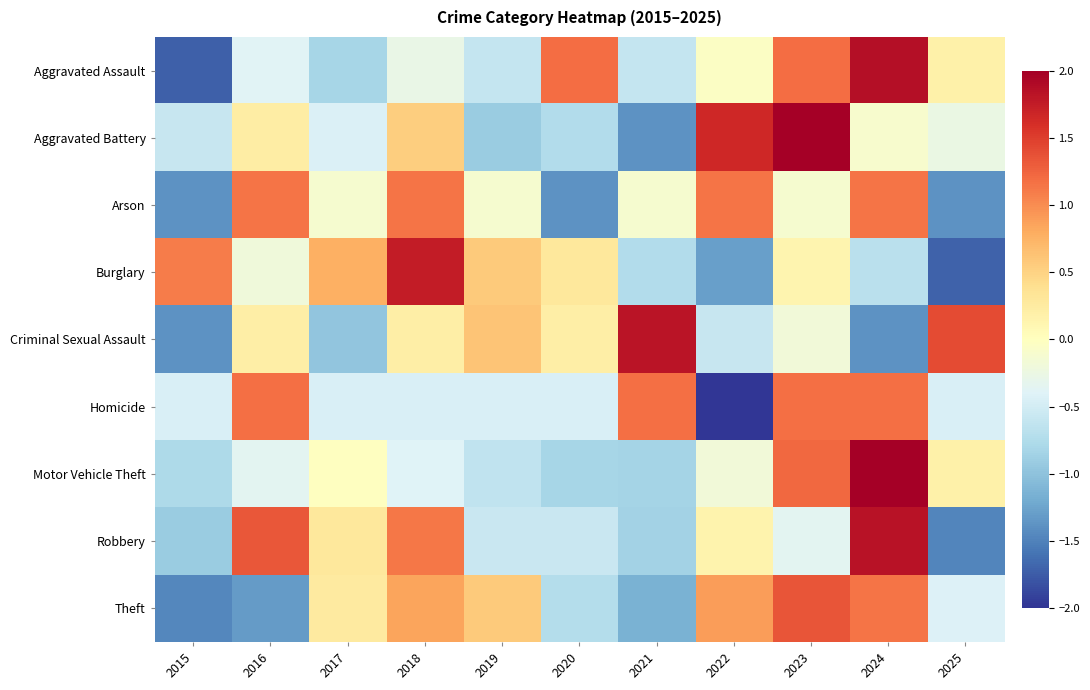

Reading left to right, transcribe all the data shown in this chart.

Aggravated Assault: 2015=-1.7	2016=-0.4	2017=-0.8	2018=-0.3	2019=-0.6	2020=1.2	2021=-0.6	2022=-0.0	2023=1.2	2024=1.9	2025=0.2
Aggravated Battery: 2015=-0.6	2016=0.2	2017=-0.4	2018=0.5	2019=-0.9	2020=-0.7	2021=-1.4	2022=1.7	2023=2.0	2024=-0.1	2025=-0.3
Arson: 2015=-1.4	2016=1.1	2017=-0.1	2018=1.1	2019=-0.1	2020=-1.4	2021=-0.1	2022=1.1	2023=-0.1	2024=1.1	2025=-1.4
Burglary: 2015=1.1	2016=-0.2	2017=0.8	2018=1.8	2019=0.6	2020=0.3	2021=-0.7	2022=-1.3	2023=0.1	2024=-0.7	2025=-1.7
Criminal Sexual Assault: 2015=-1.4	2016=0.2	2017=-1.0	2018=0.2	2019=0.6	2020=0.2	2021=1.8	2022=-0.6	2023=-0.2	2024=-1.4	2025=1.4
Homicide: 2015=-0.4	2016=1.2	2017=-0.4	2018=-0.4	2019=-0.4	2020=-0.4	2021=1.2	2022=-2.1	2023=1.2	2024=1.2	2025=-0.4
Motor Vehicle Theft: 2015=-0.8	2016=-0.4	2017=-0.0	2018=-0.4	2019=-0.6	2020=-0.8	2021=-0.8	2022=-0.2	2023=1.2	2024=2.6	2025=0.2
Robbery: 2015=-0.9	2016=1.3	2017=0.3	2018=1.1	2019=-0.6	2020=-0.6	2021=-0.8	2022=0.1	2023=-0.4	2024=1.8	2025=-1.5
Theft: 2015=-1.5	2016=-1.3	2017=0.3	2018=0.9	2019=0.6	2020=-0.7	2021=-1.2	2022=0.9	2023=1.4	2024=1.1	2025=-0.4